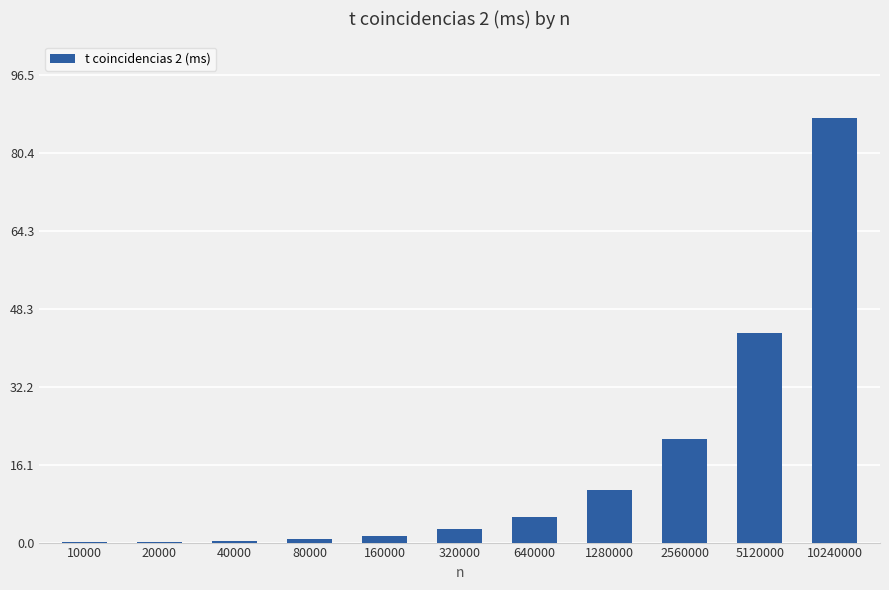

What is the greatest value displayed?

87.7